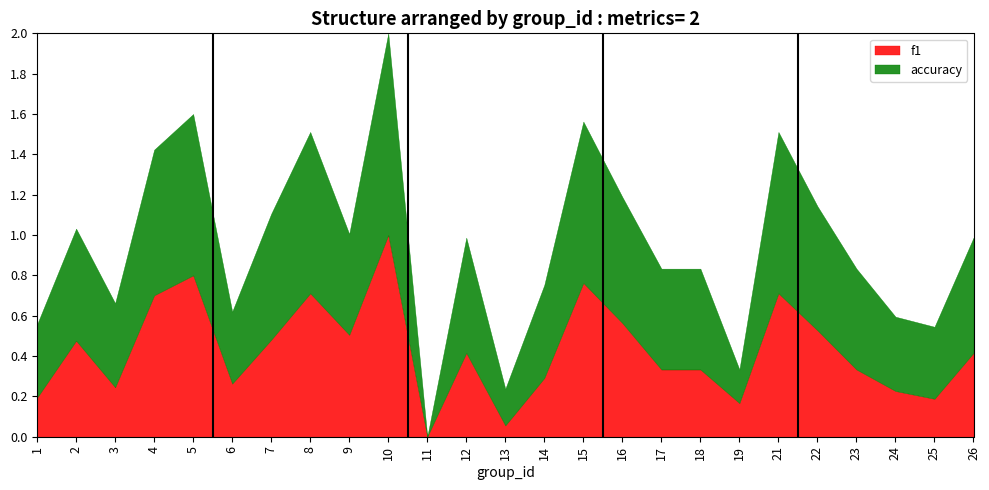

Does the chart have visible grid lines?

No